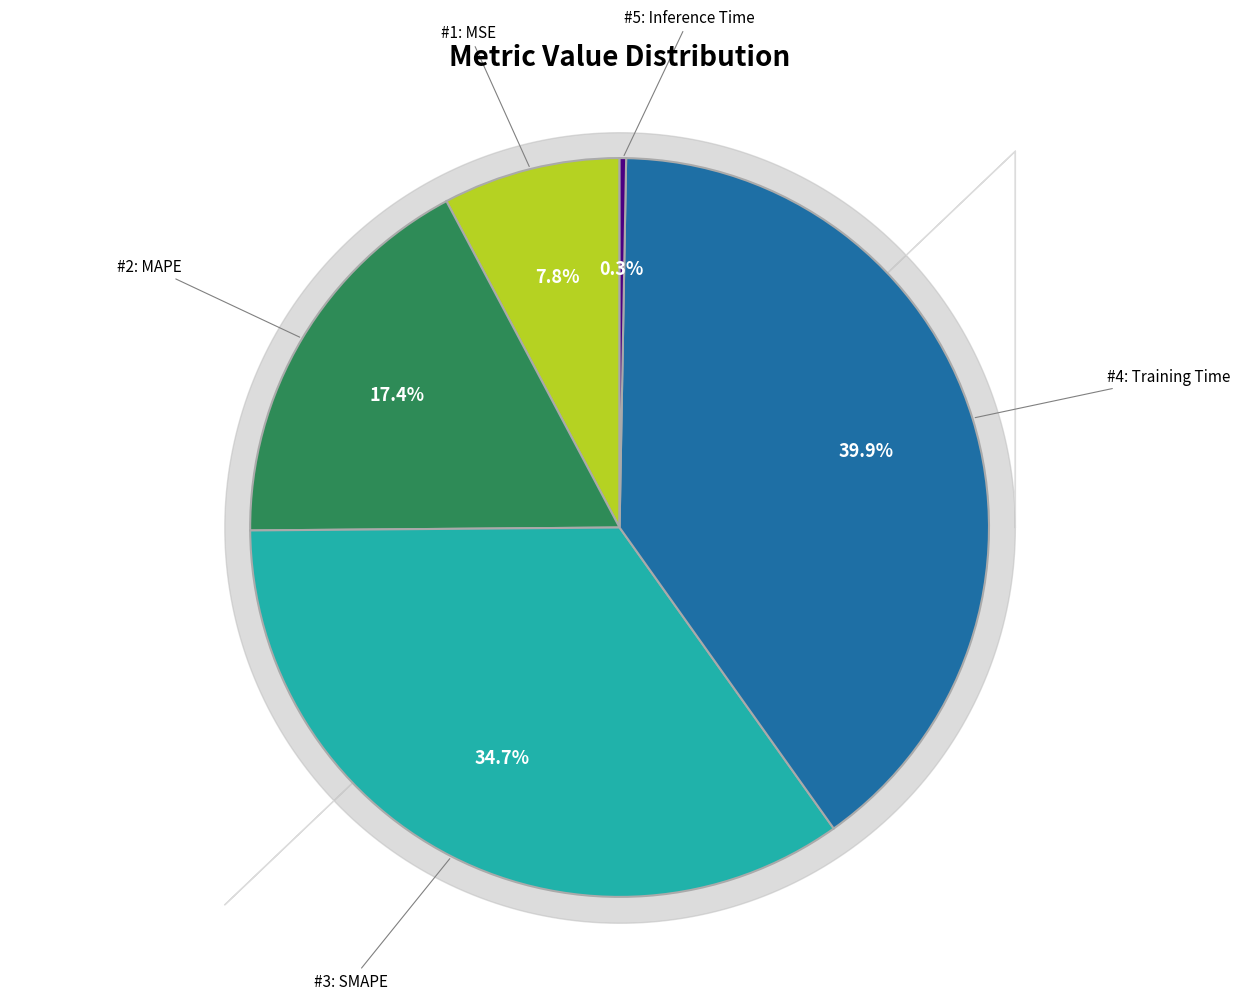

To the nearest percent, what is the difference between the largest and smallest slice percentages?

40%